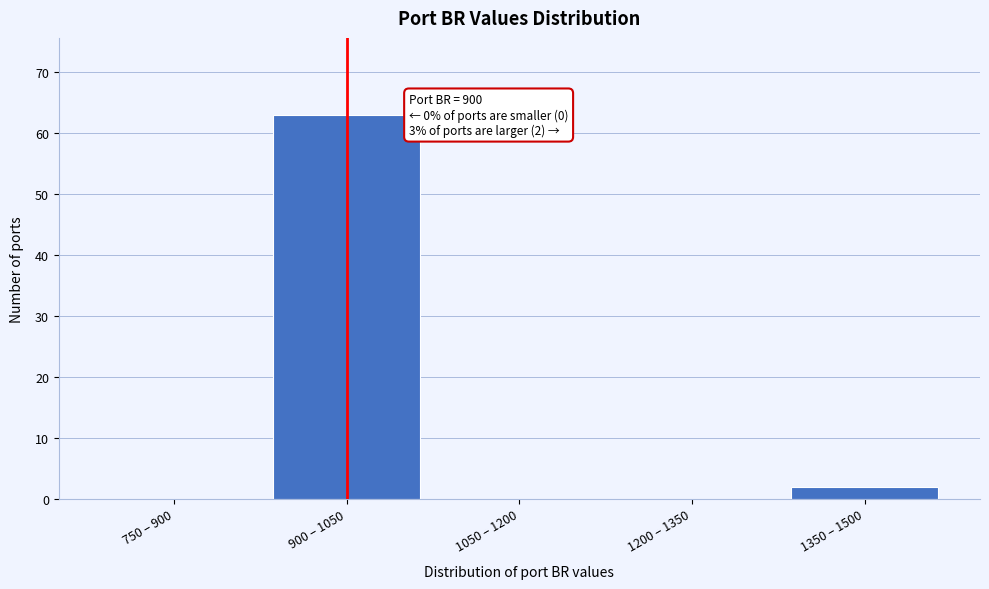

Reading left to right, transcribe all the data shown in this chart.

750 – 900=0	900 – 1050=63	1050 – 1200=0	1200 – 1350=0	1350 – 1500=2